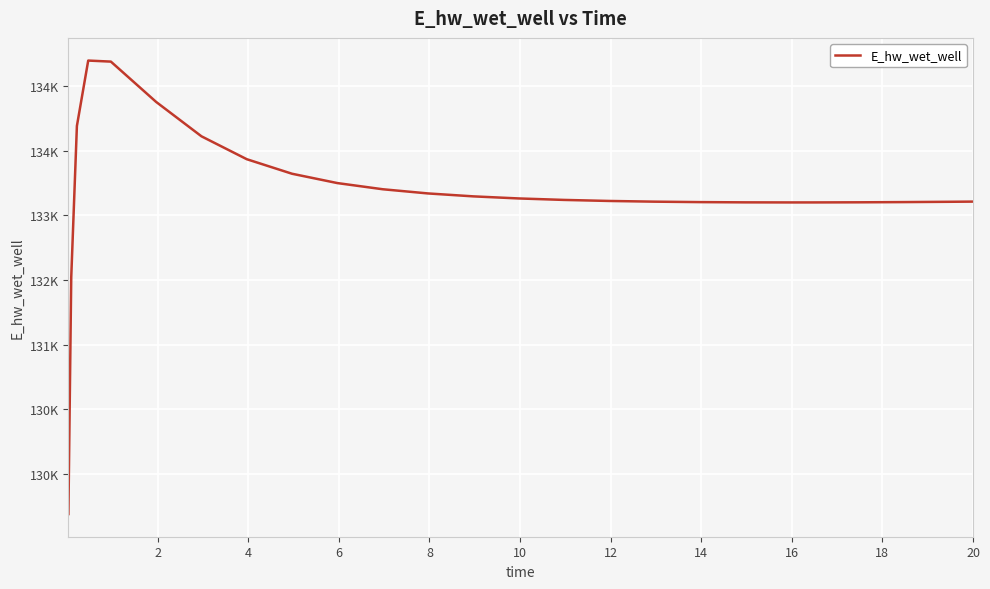

Is this an area chart (filled region under the line)?

No